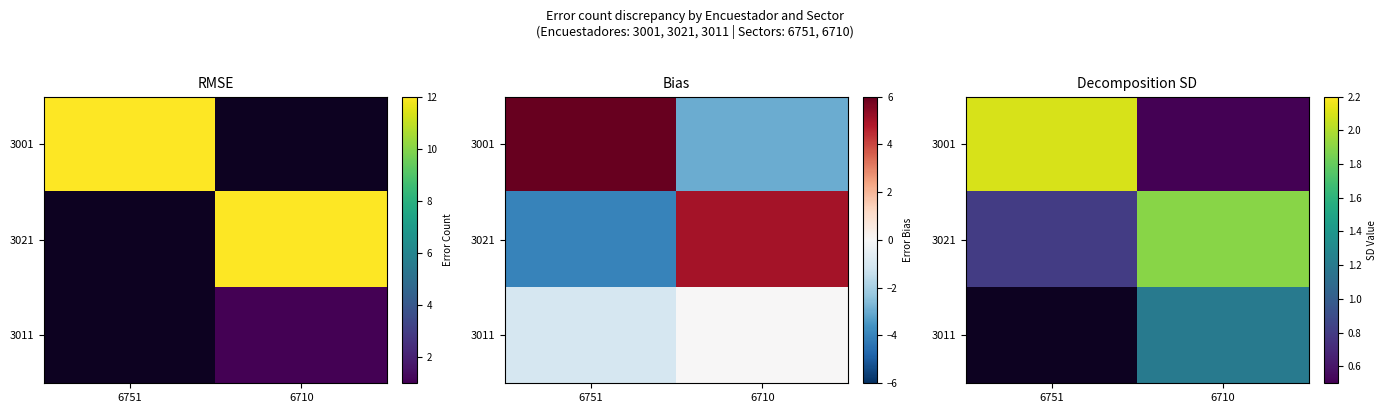

At which category is the sum across all series the highest?

6710